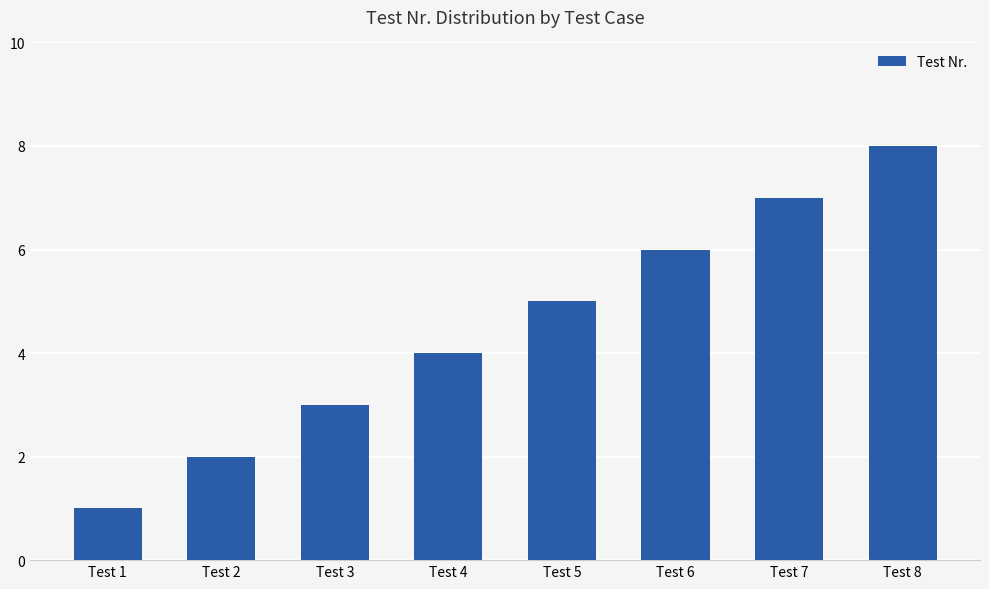

Is it true that the value at Test 5 is 2?

False